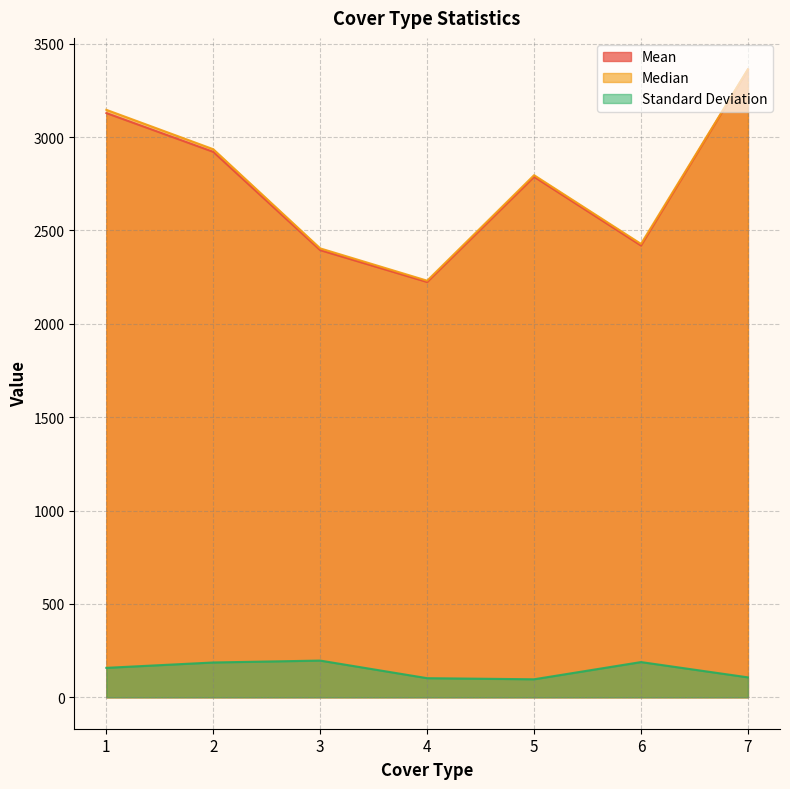

How many lines are shown in the chart?

3